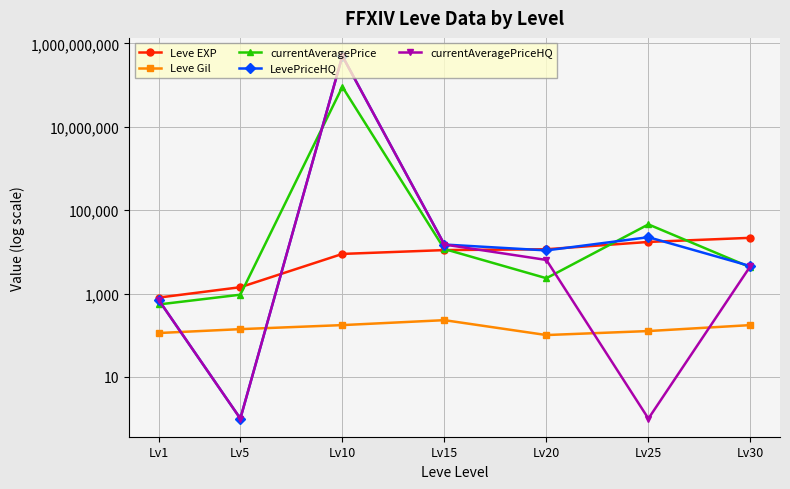

Is the value of currentAveragePriceHQ at Lv10 greater than the value of currentAveragePrice at Lv10?

Yes